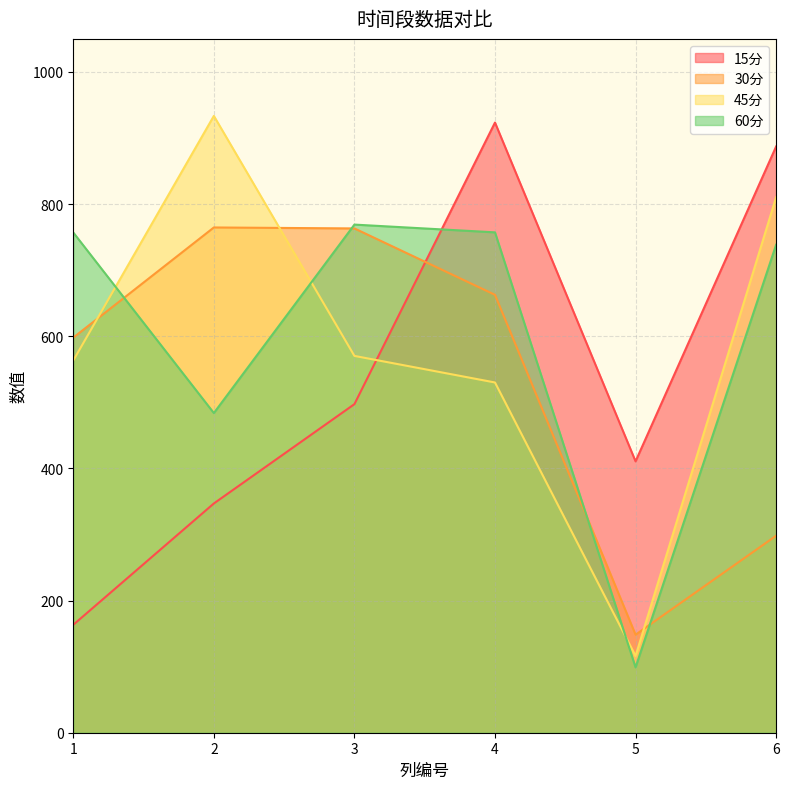

Read the 30分 value at 1.

598.0